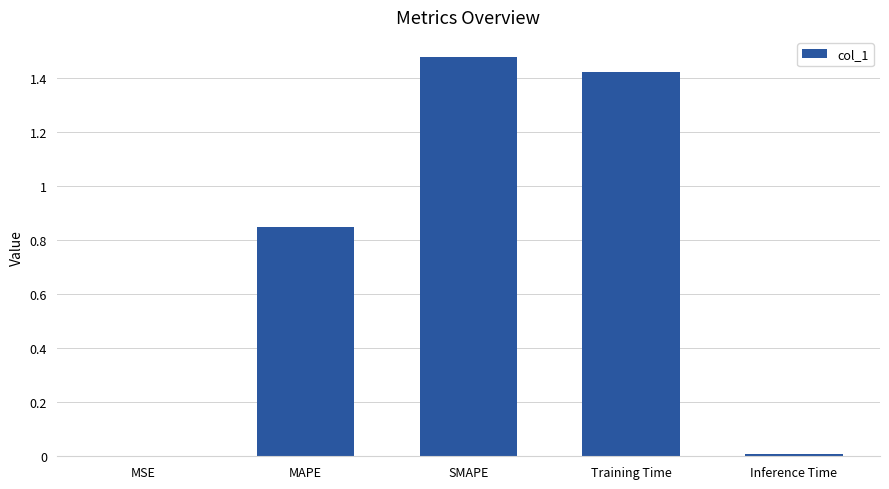

Which label corresponds to the largest value in the chart?

SMAPE